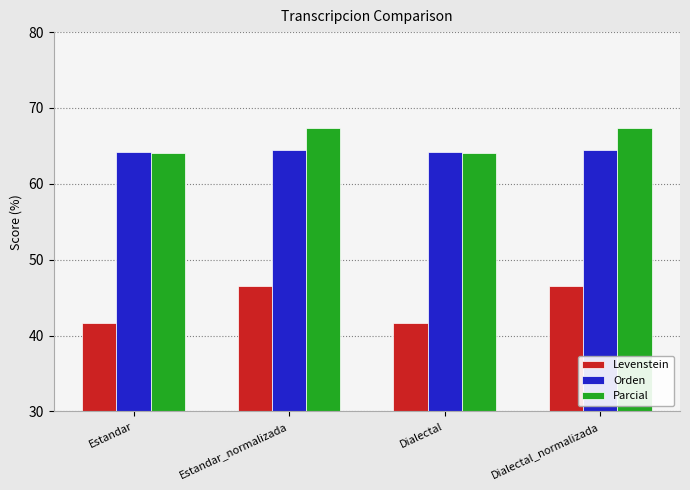

What position from the right is Estandar?

4